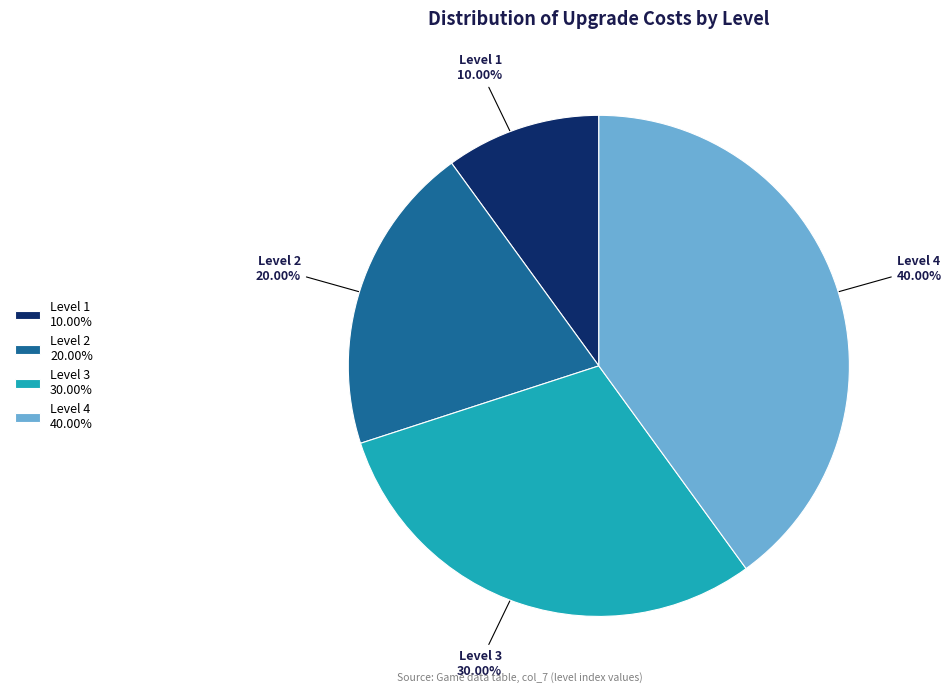

Is the sum of Level 3 and Level 1 greater than half?

No